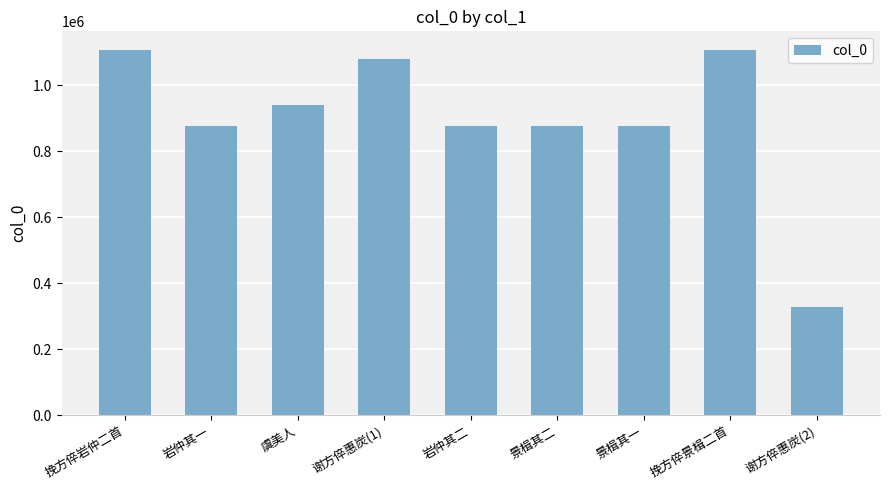

What is the label of the 7th bar from the left?

景楫其一